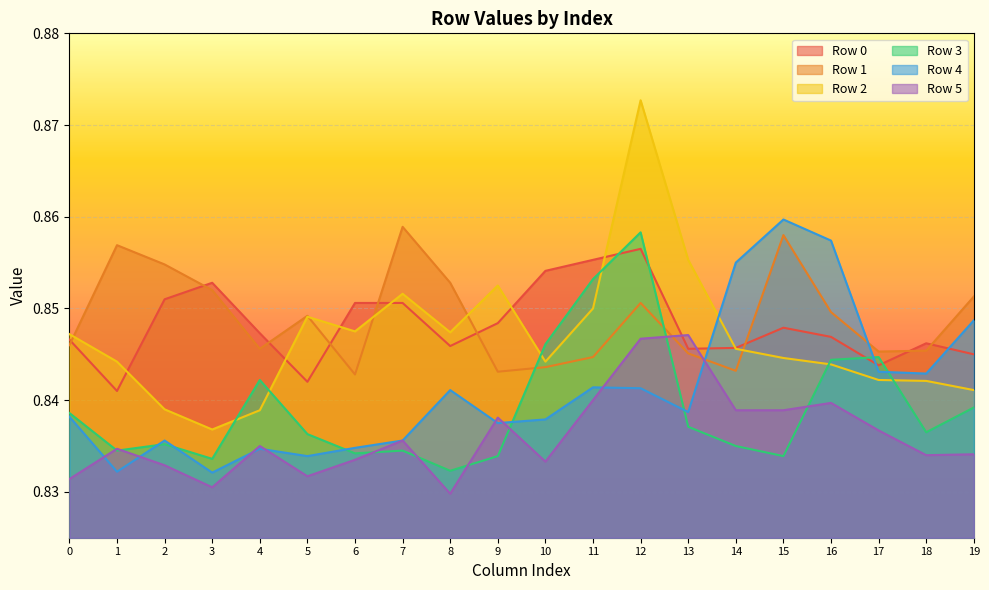

What is the value of the 0 point at the 7th from the left?

0.9